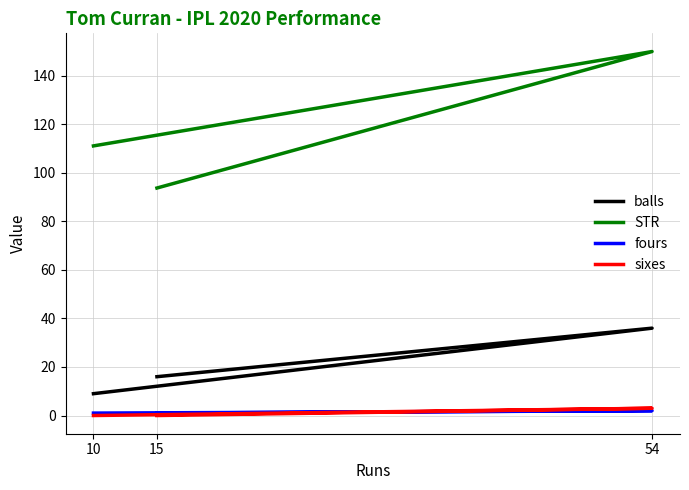

How many distinct data groups are displayed?

4